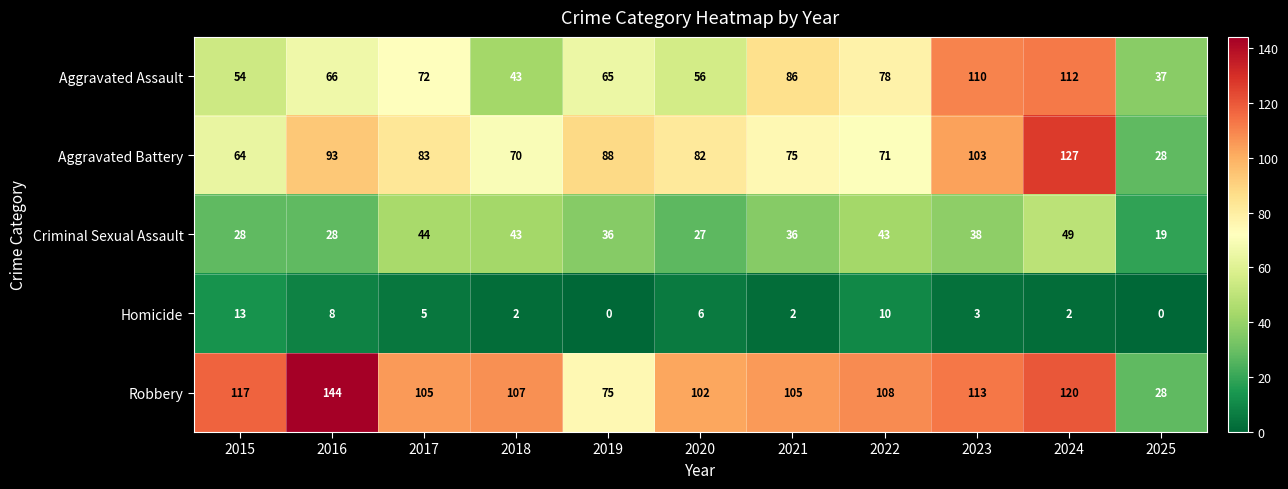

At 2016, list the series in order from largest to smallest.

Robbery, Aggravated Battery, Aggravated Assault, Criminal Sexual Assault, Homicide